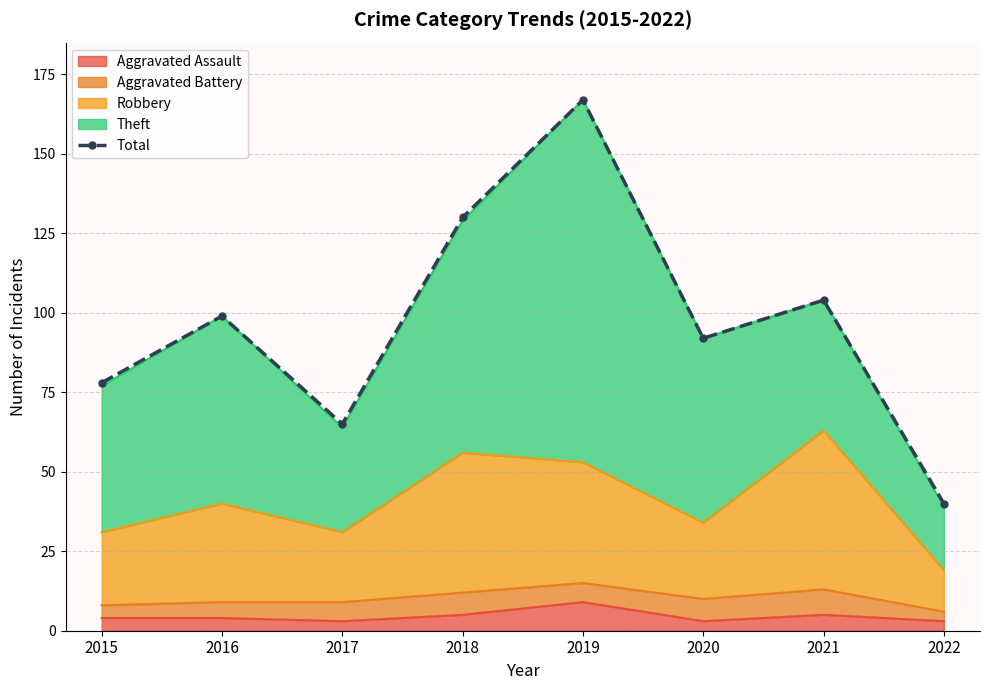

List the labels in order of value, smallest first.

2022, 2017, 2015, 2020, 2016, 2021, 2018, 2019